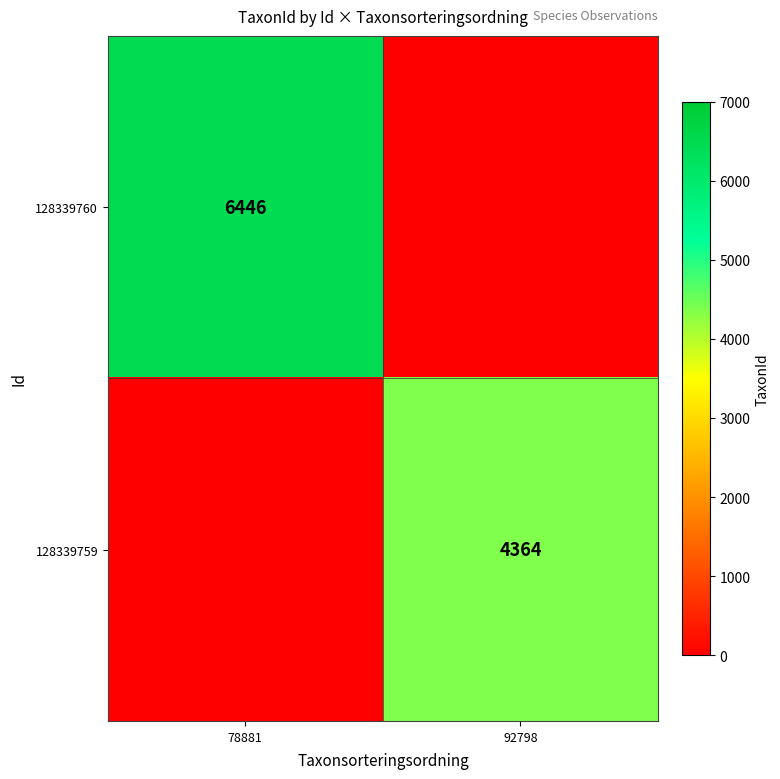

The 128339760 series shows 6446 at 78881. True or false?

True